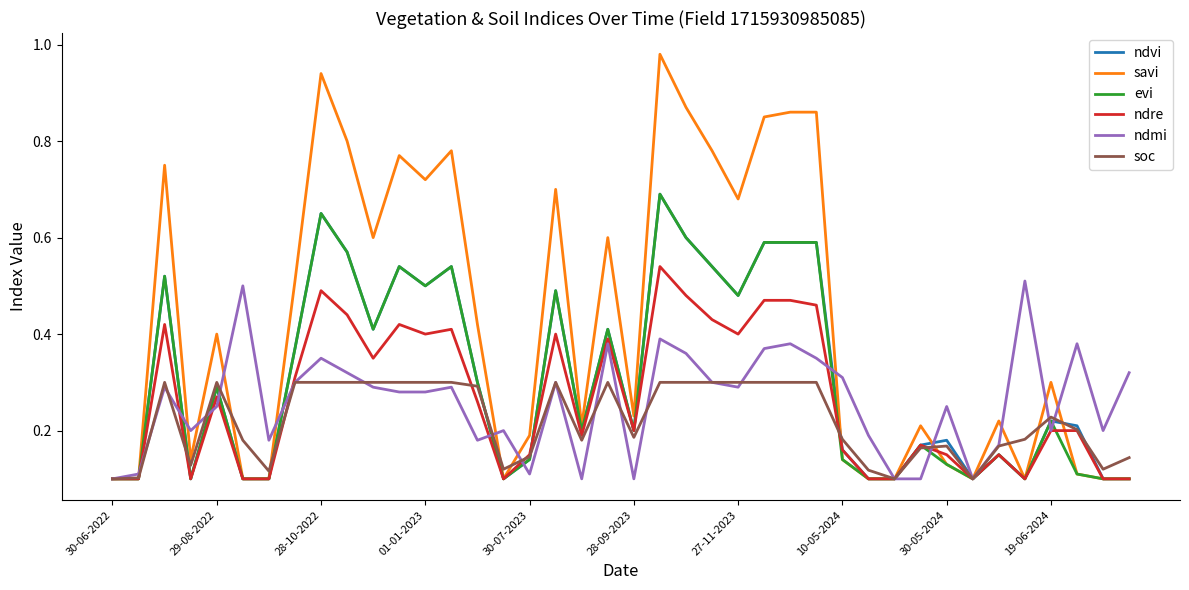

Which series has the largest total across all categories?

savi